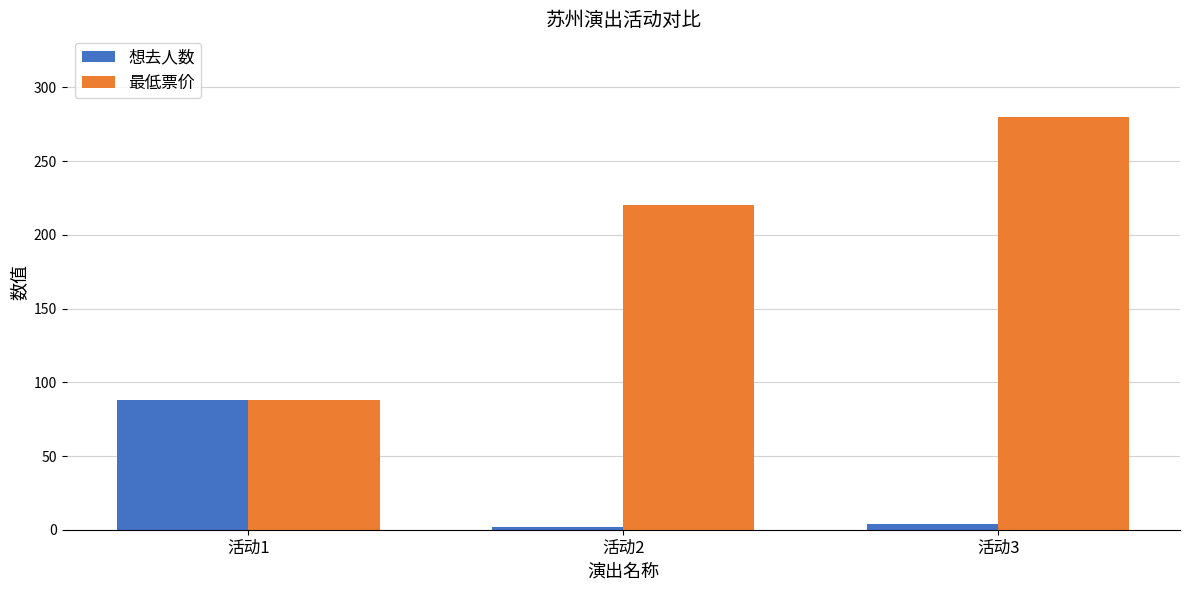

Rank the series at 活动2 from highest to lowest value.

最低票价, 想去人数